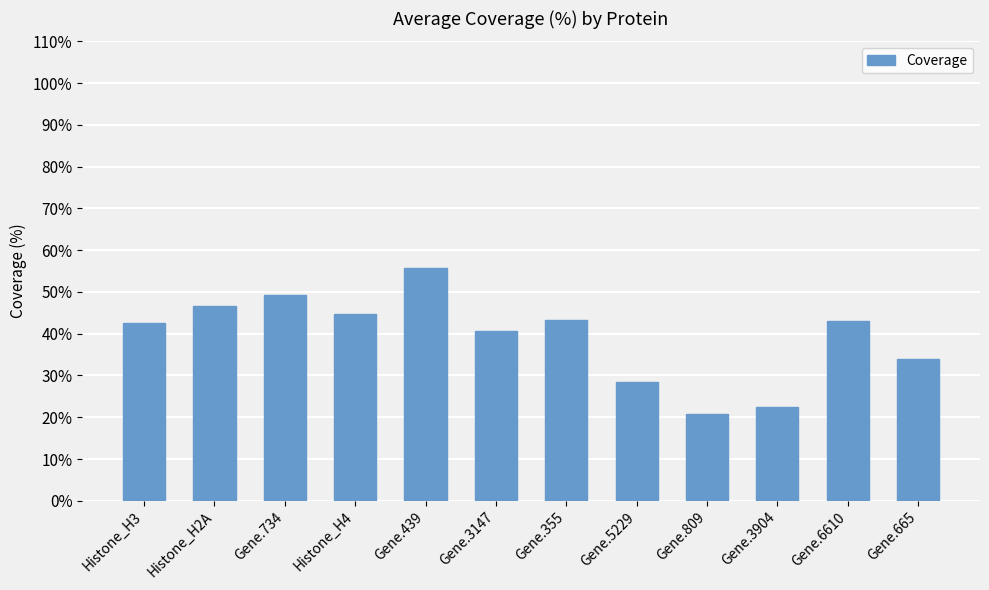

What is the sum of the values at Histone_H4 and Gene.809?

65.5